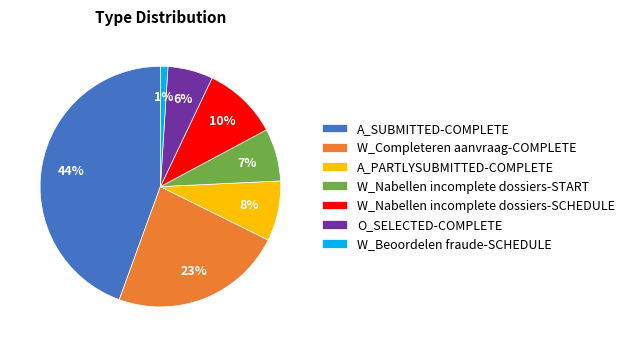

True or false: O_SELECTED-COMPLETE accounts for 18% of the total.

False